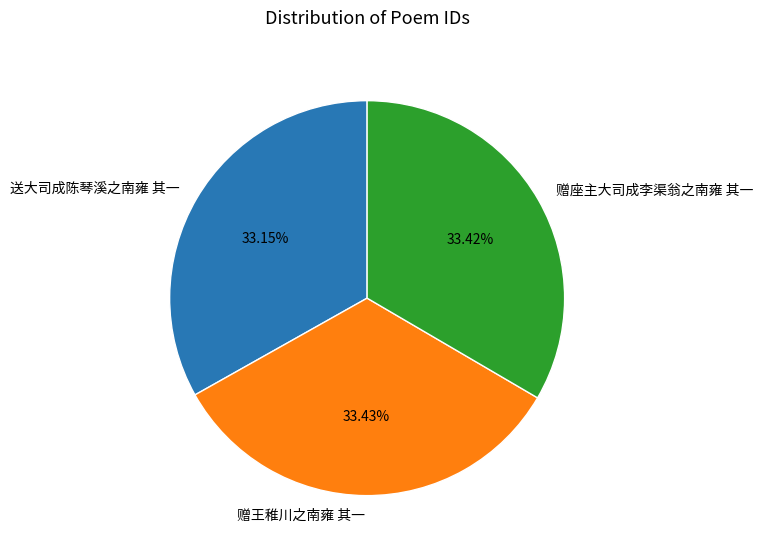

Count the number of slices in the pie.

3